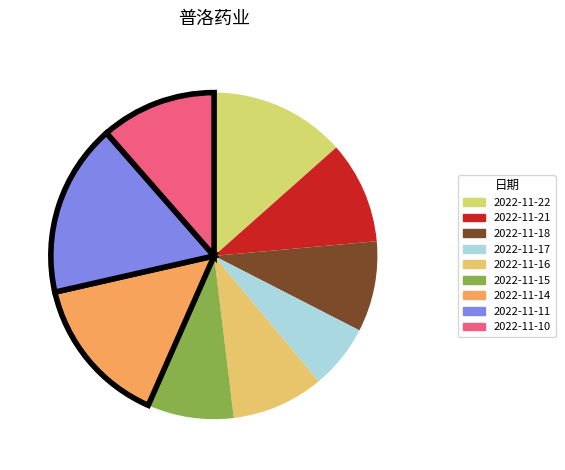

Count the number of slices in the pie.

9